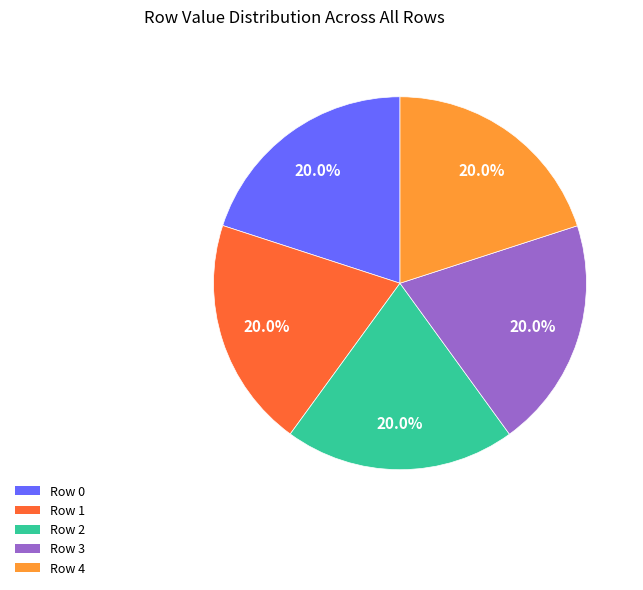

Is it true that Row 0 is 20% of the pie?

True